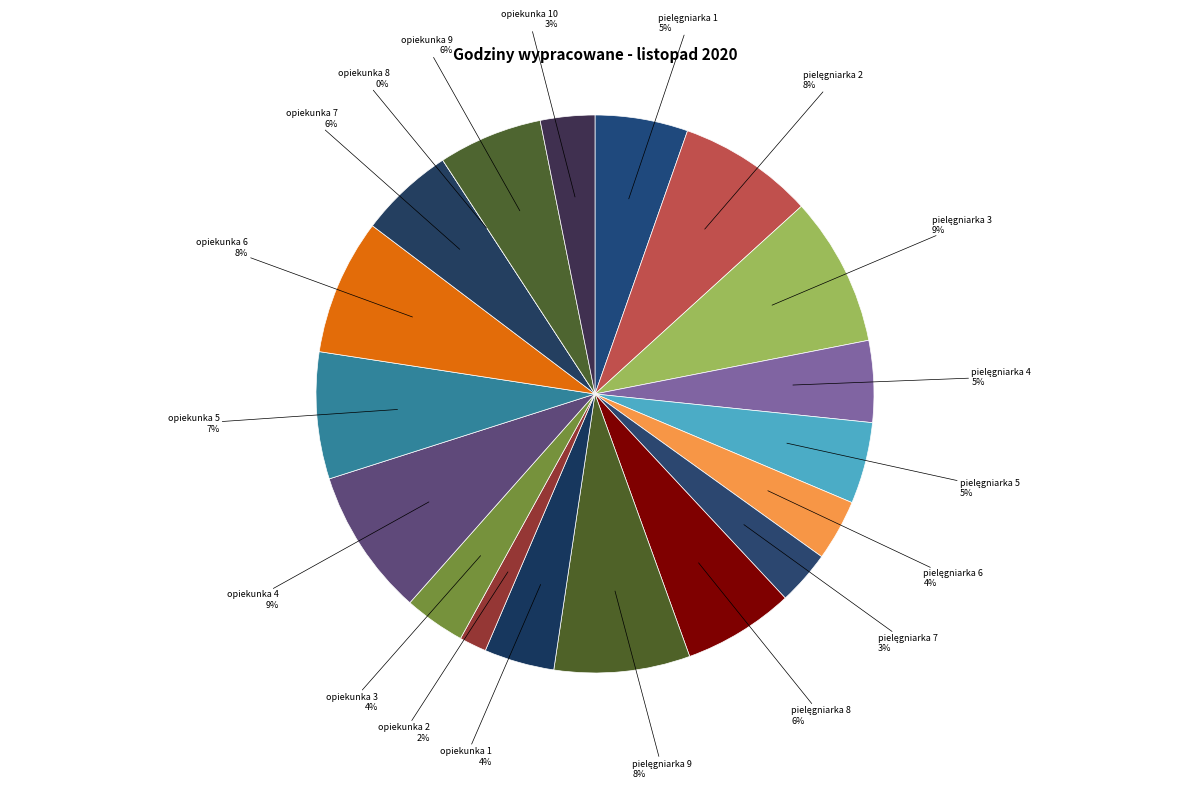

What percentage is the pielęgniarka 2 slice, to the nearest percent?

8%